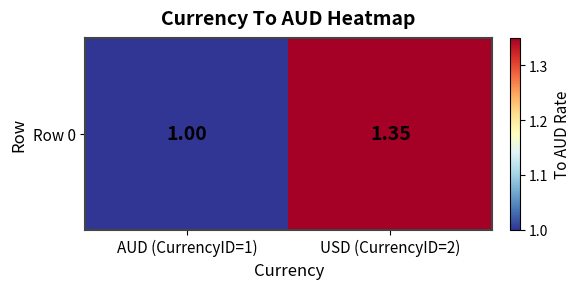

Reading right to left, list all the values displayed in this chart.

1.4	1.0